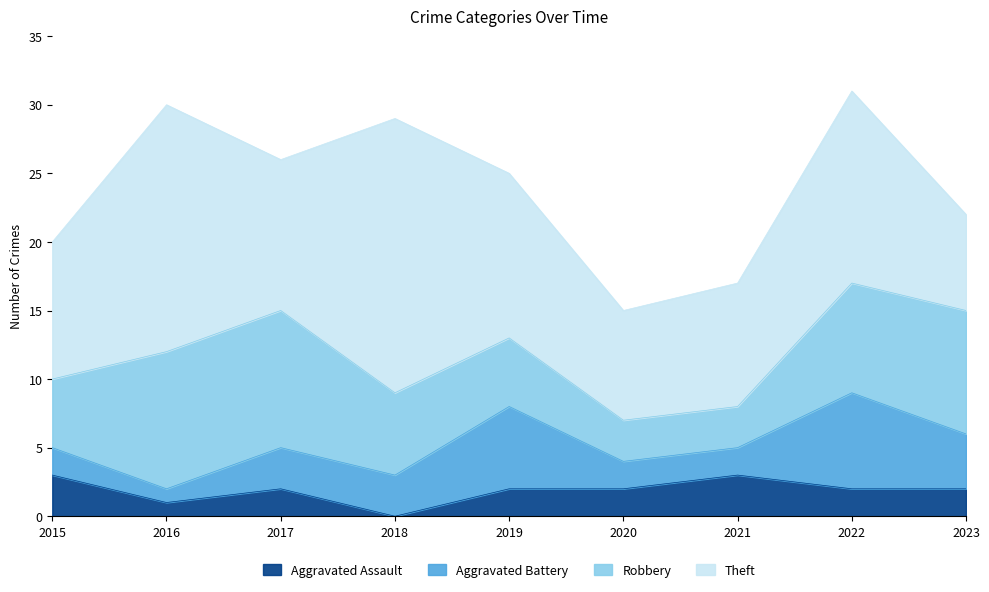

Reading left to right, extract all data points from this chart.

Aggravated Assault: 3	1	2	0	2	2	3	2	2
Aggravated Battery: 2	1	3	3	6	2	2	7	4
Robbery: 5	10	10	6	5	3	3	8	9
Theft: 10	18	11	20	12	8	9	14	7